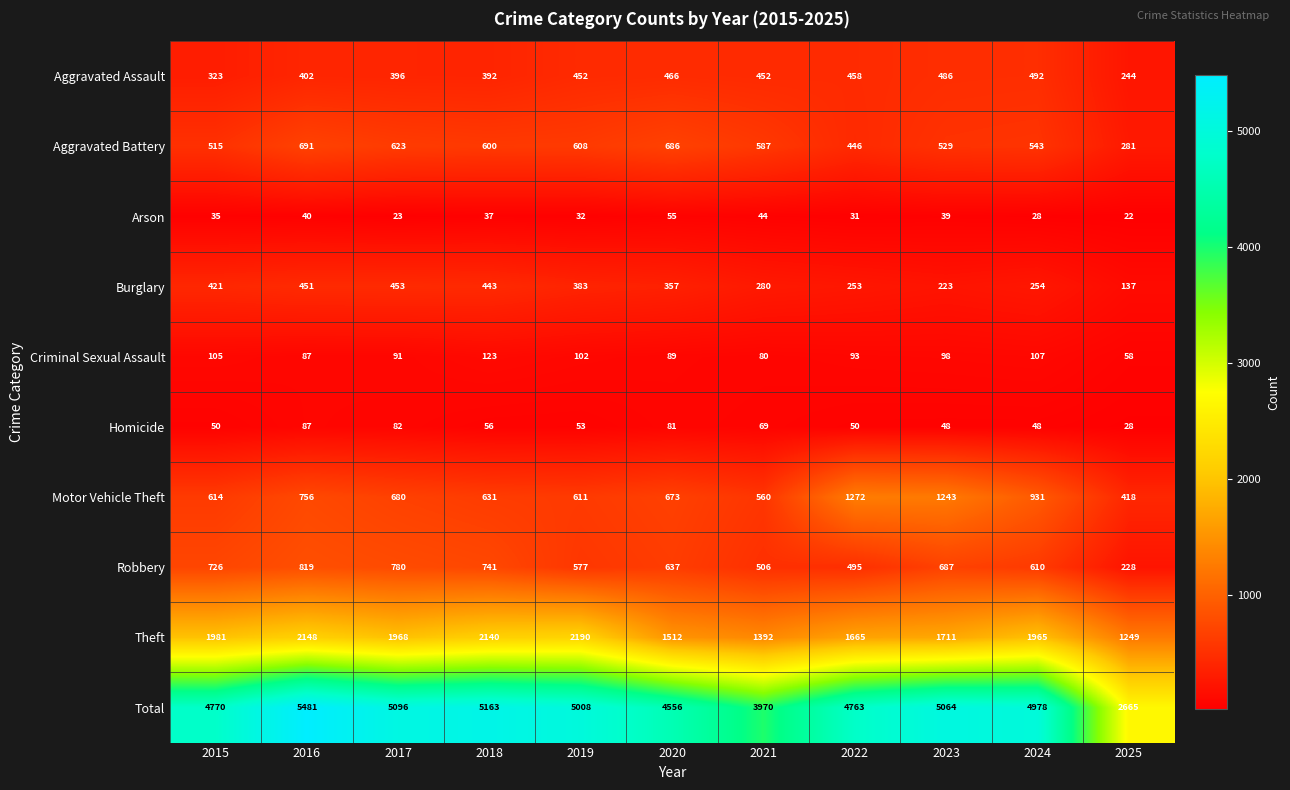

What is the sum of all Aggravated Assault values?

4563